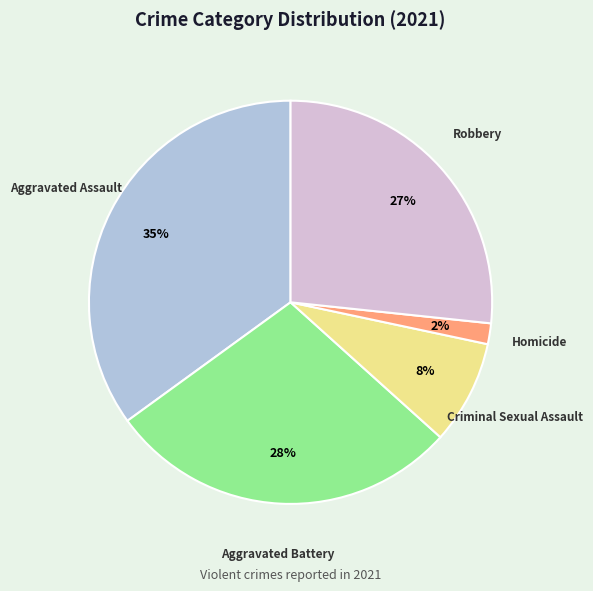

Is there any slice that represents more than half of the pie?

No